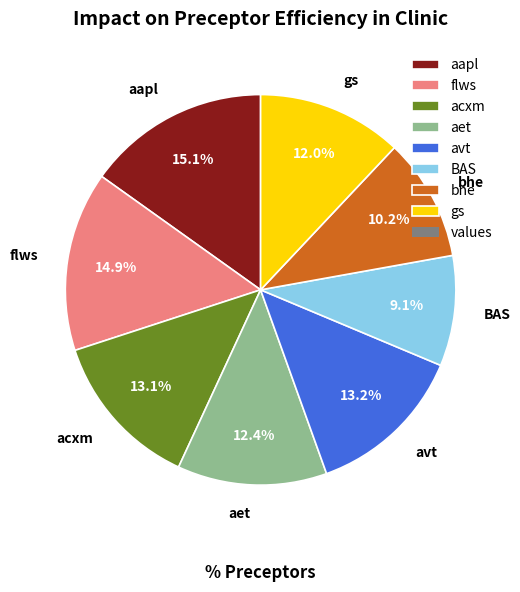

Is it true that gs is 12% of the pie?

True